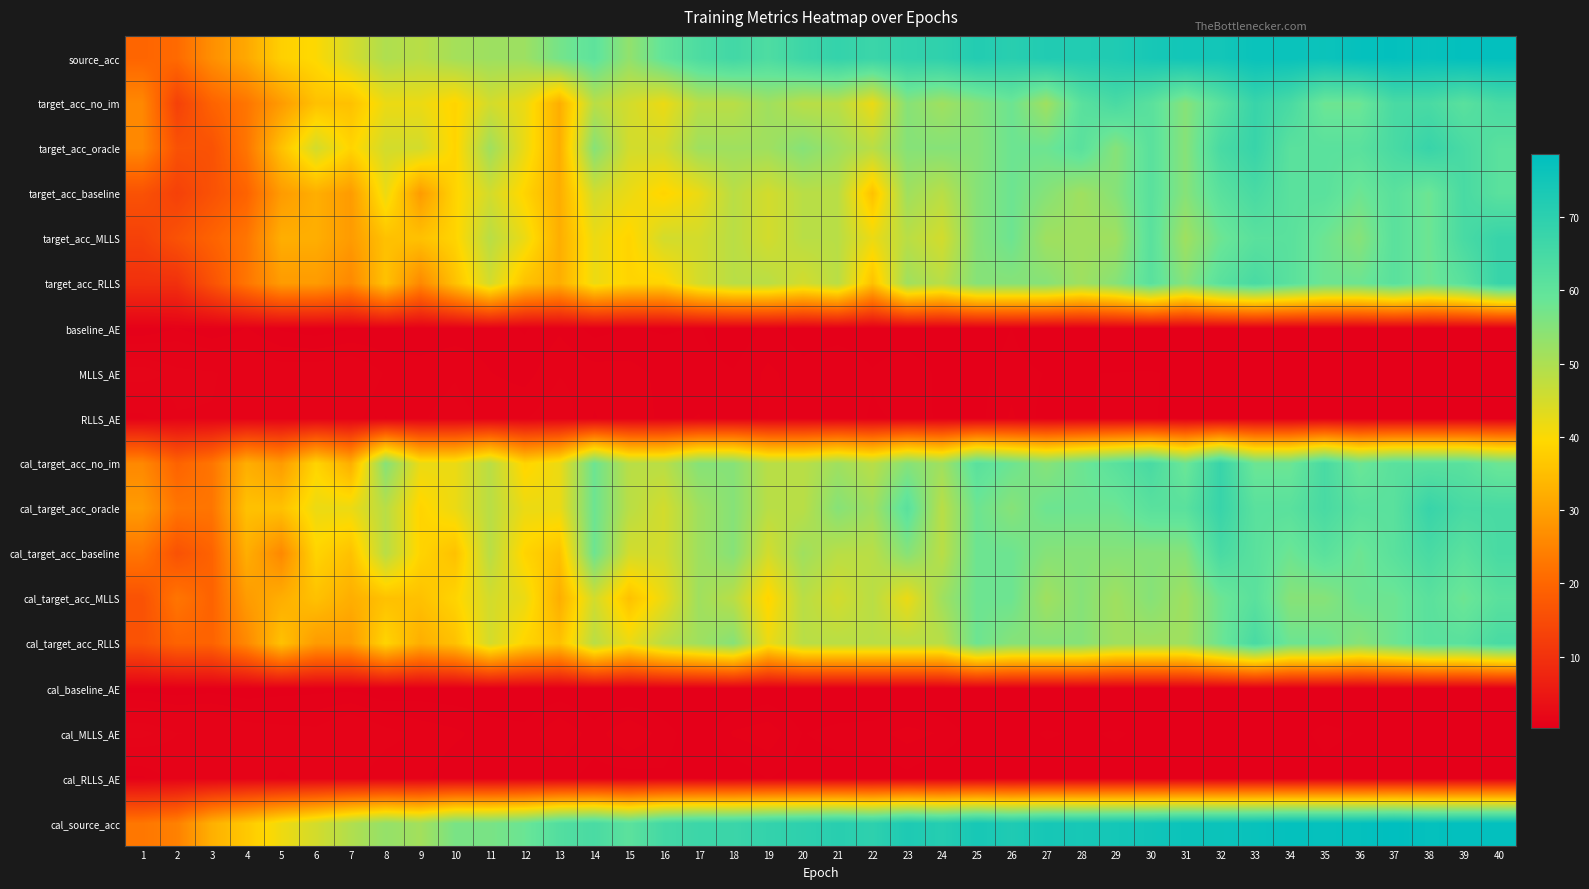

What is the smallest value displayed?

0.3